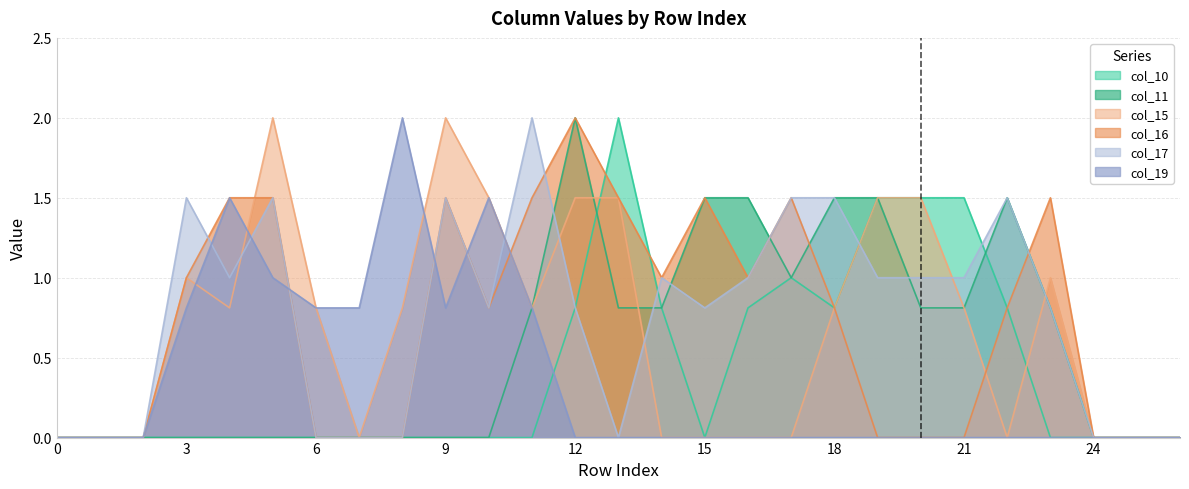

At which label is col_15 closest to 1?

3